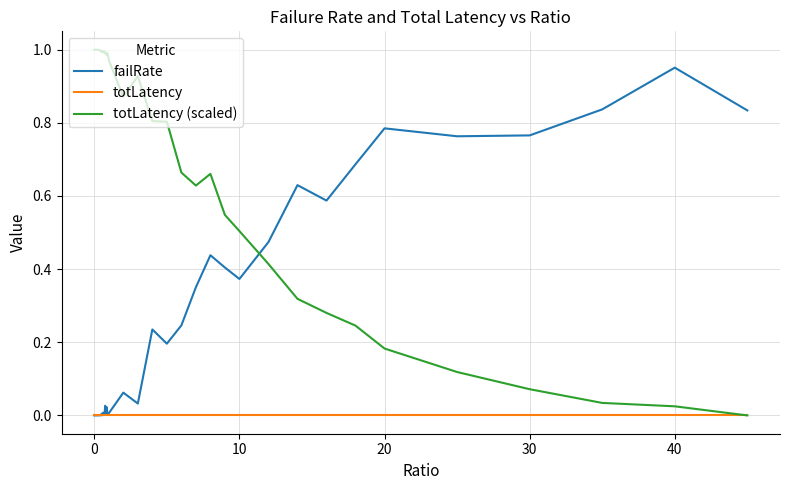

At how many categories does at least one series exceed 0?

40